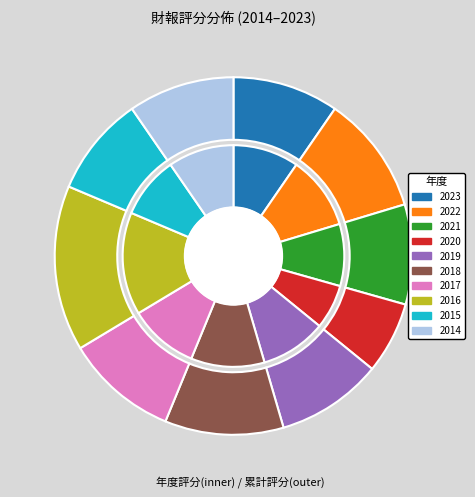

Does any single category account for the majority?

No